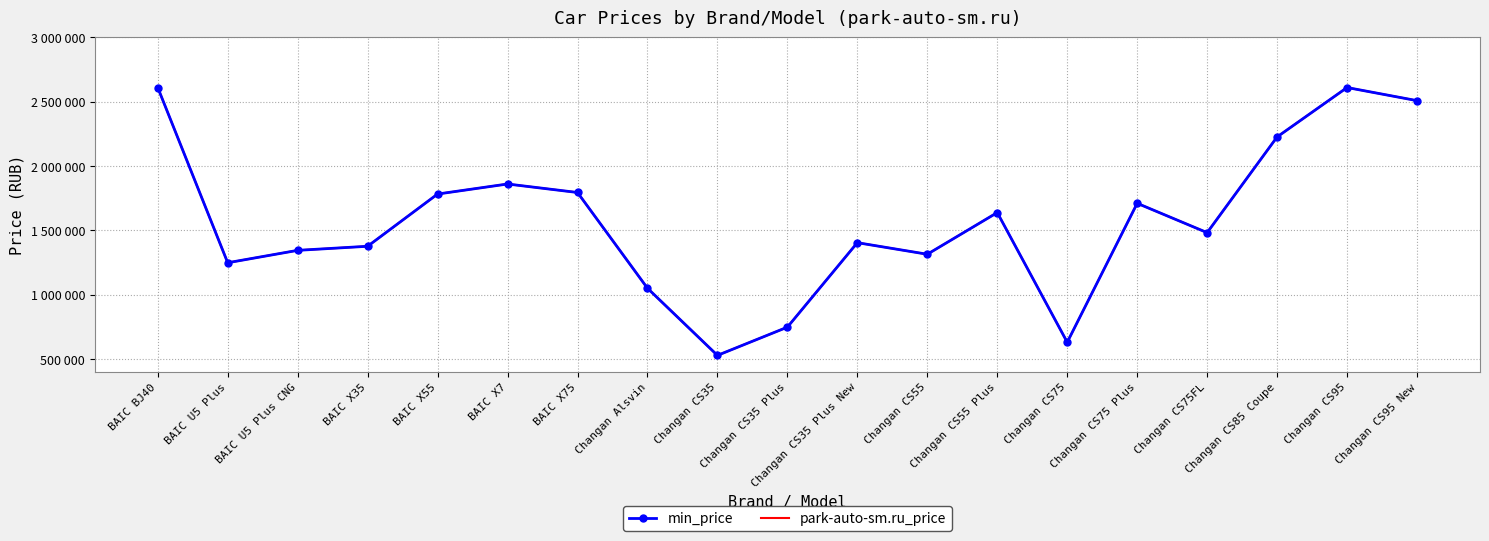

Rank the categories by min_price value from highest to lowest.

BAIC BJ40, Changan CS95, Changan CS95 New, Changan CS85 Coupe, BAIC X7, BAIC X75, BAIC X55, Changan CS75 Plus, Changan CS55 Plus, Changan CS75FL, Changan CS35 Plus New, BAIC X35, BAIC U5 Plus CNG, Changan CS55, BAIC U5 Plus, Changan Alsvin, Changan CS35 Plus, Changan CS75, Changan CS35